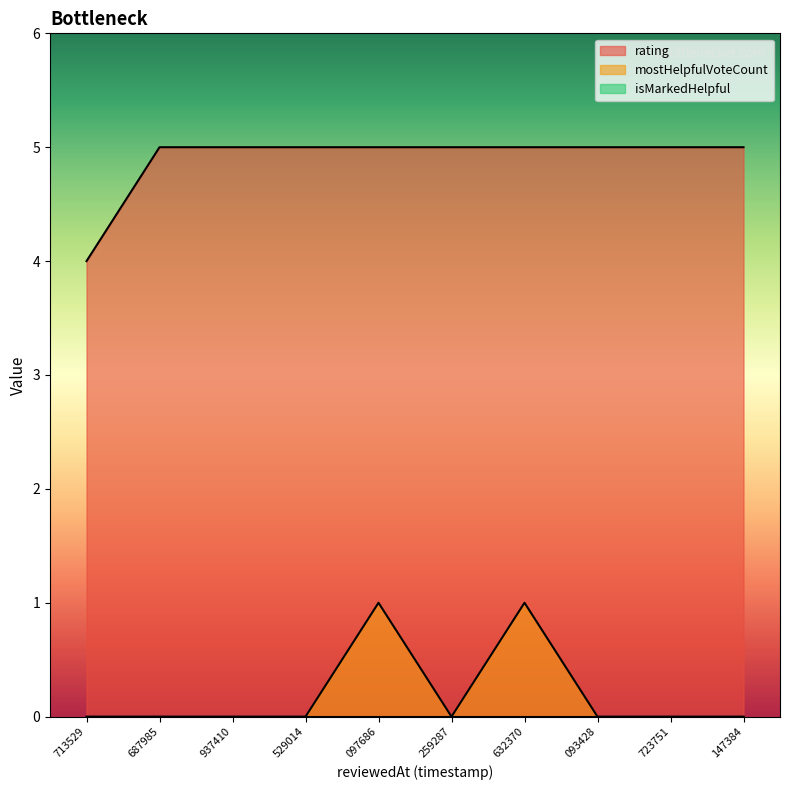

What is the difference between the second highest and second lowest values in the mostHelpfulVoteCount series?

1